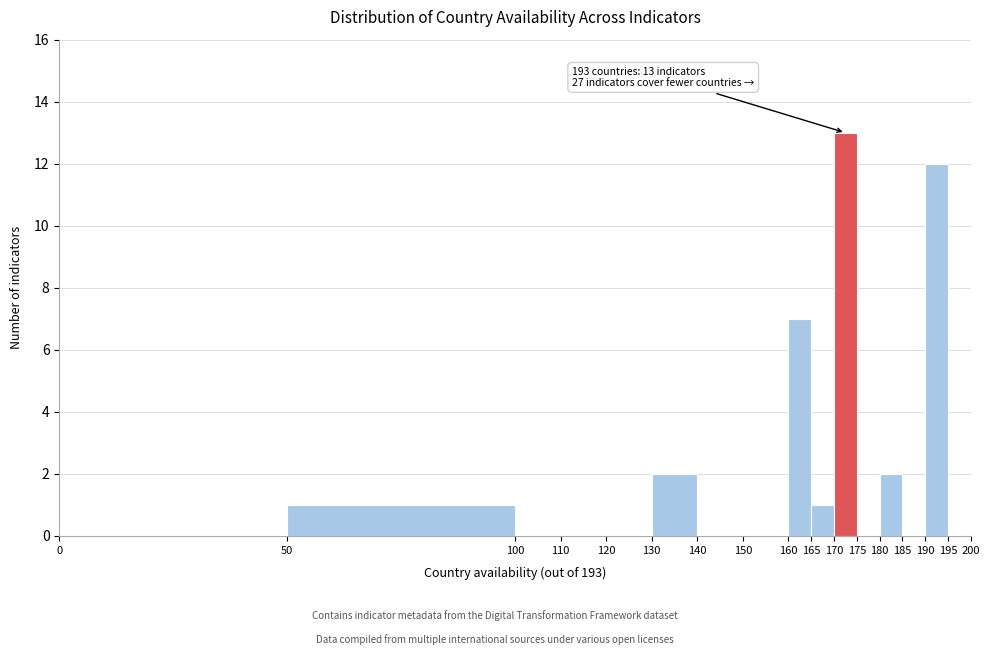

Over which range of the x-axis is the bar tallest?

170 to 175